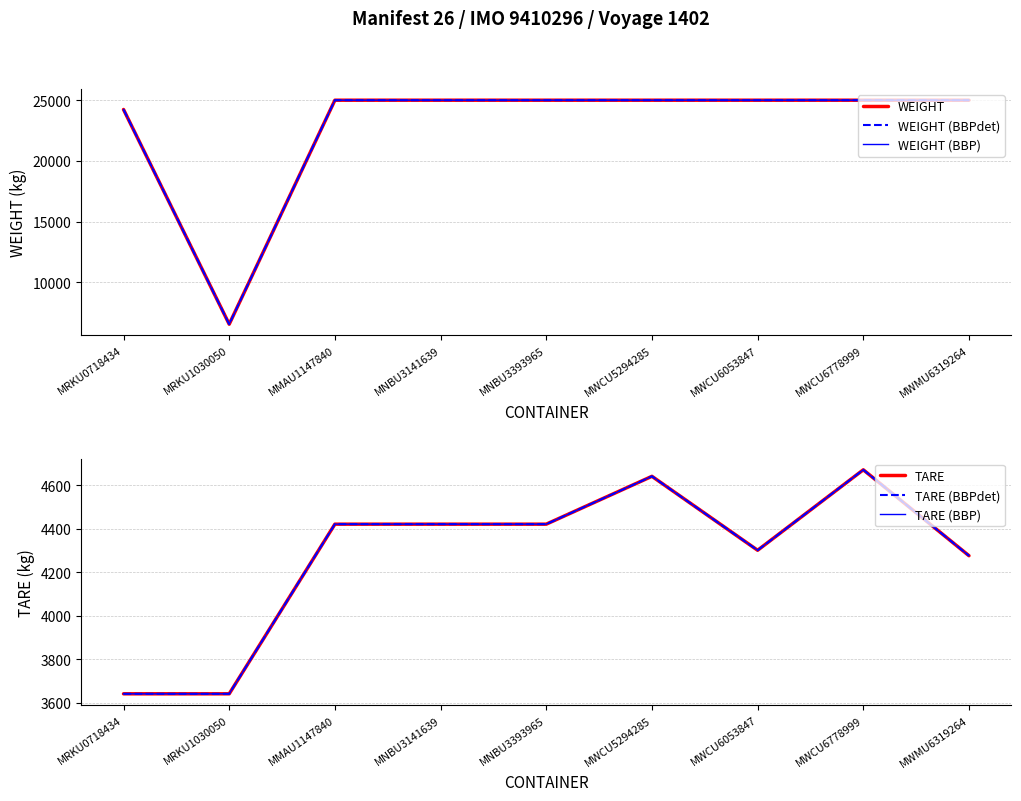

Does the chart display data point markers on the line(s)?

No